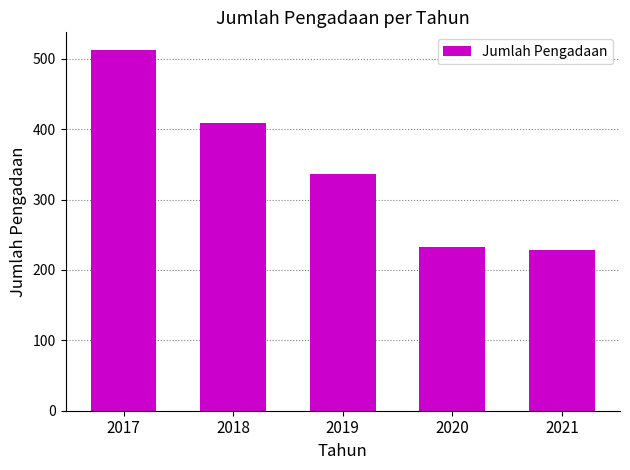

How many distinct data groups are displayed?

1